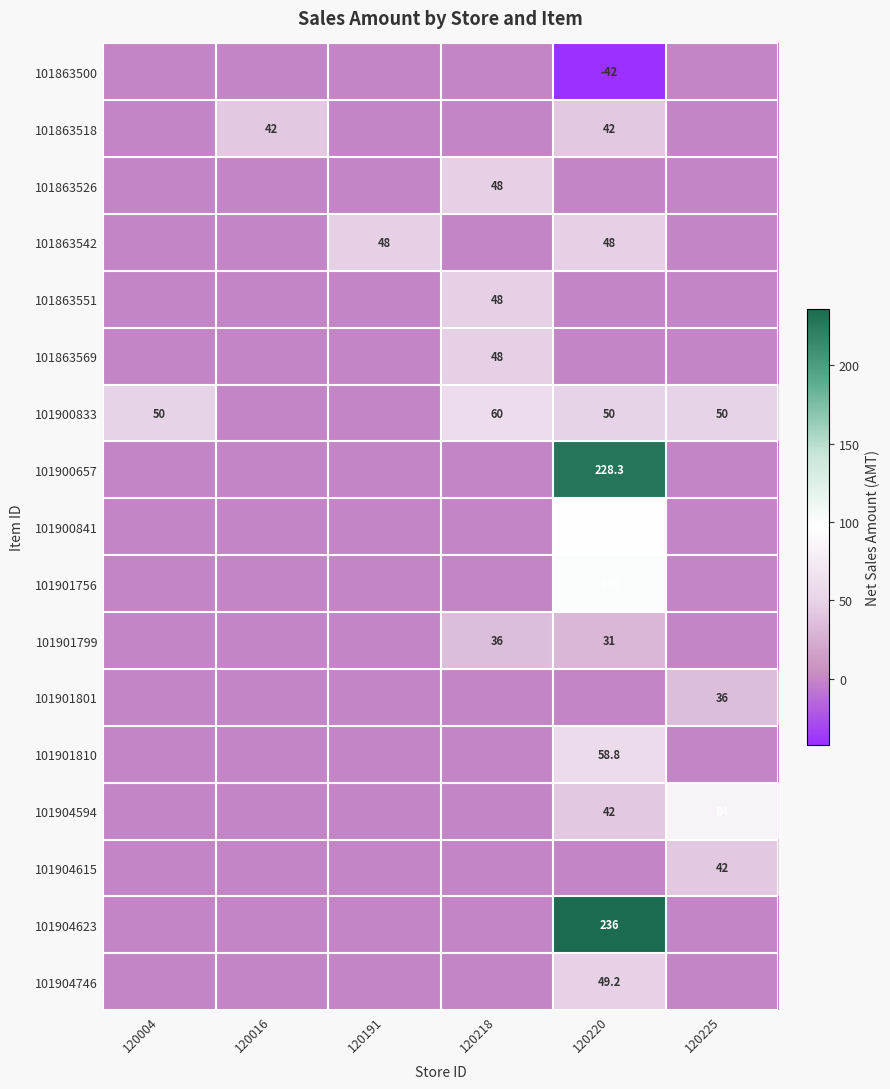

At how many categories does at least one series exceed 158?

1